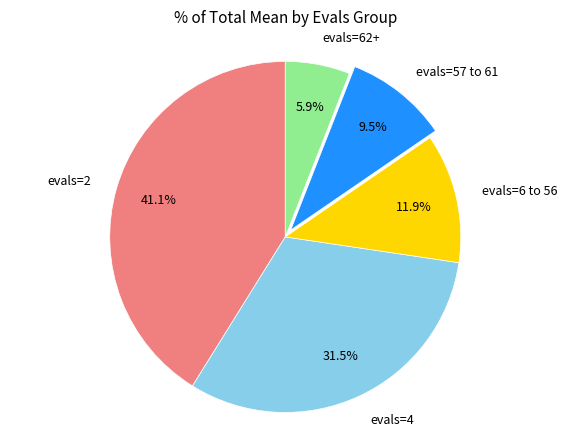

Is there any slice that represents more than half of the pie?

No